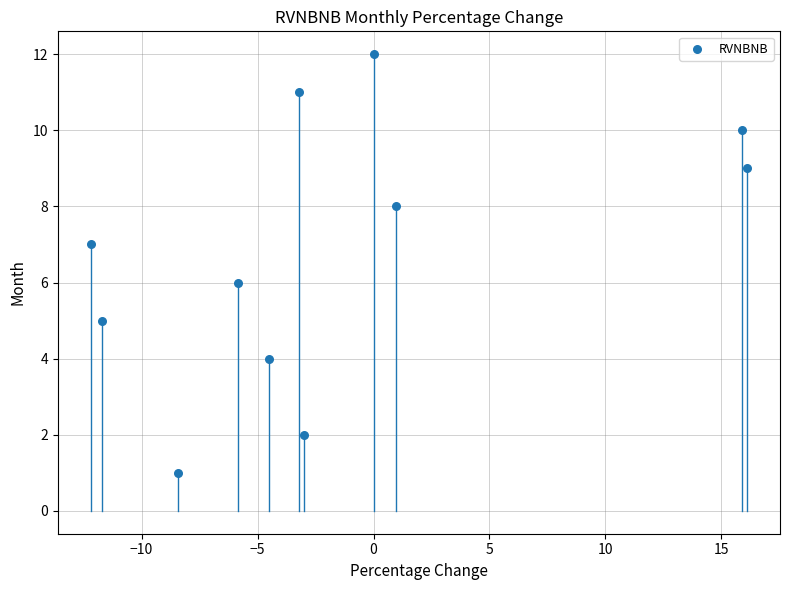

What is the range of Y values (max minus min)?

11